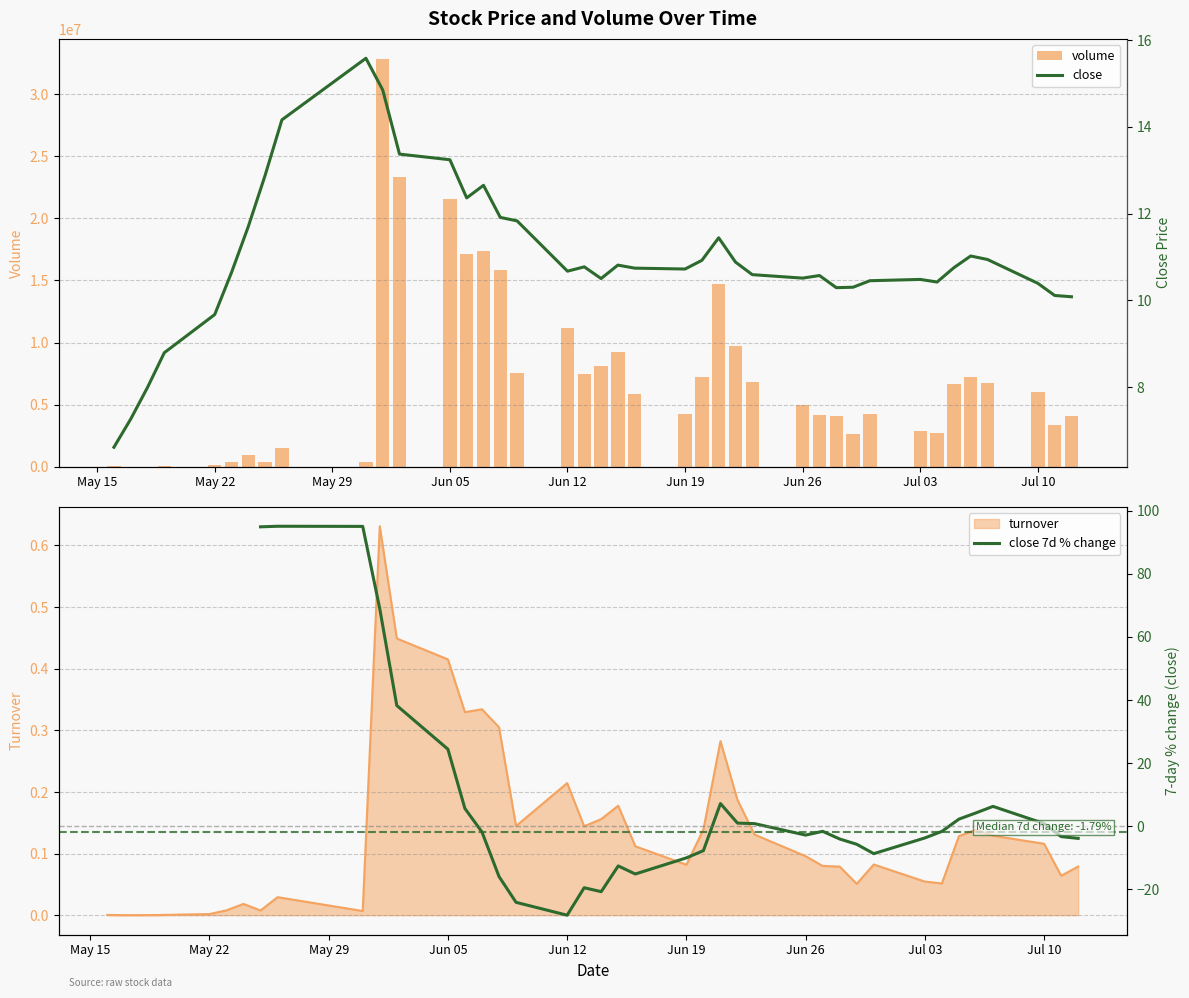

True or false: turnover has a value of 0.0 at May 22.

True